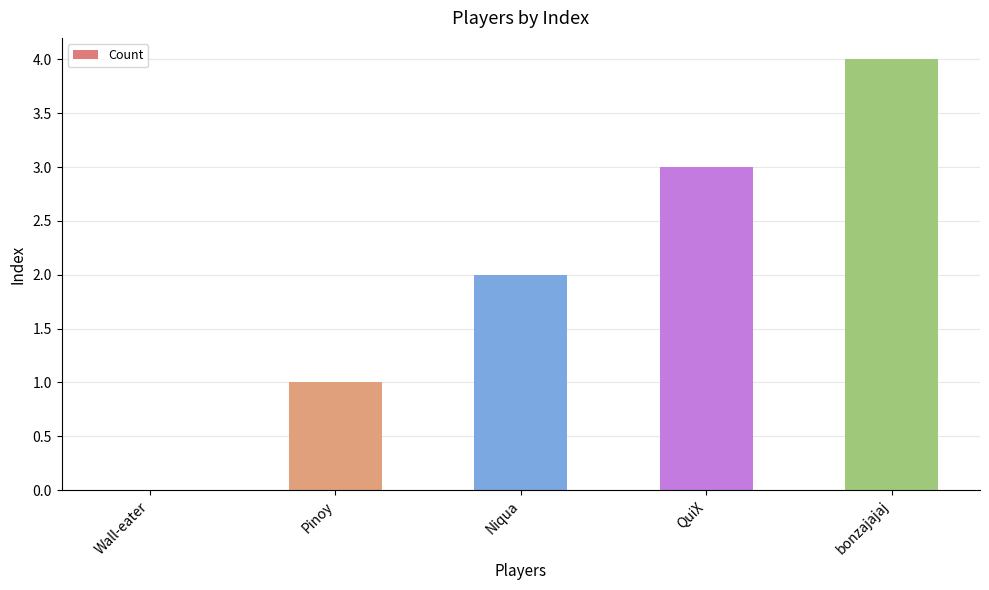

Count the number of data series in this chart.

1